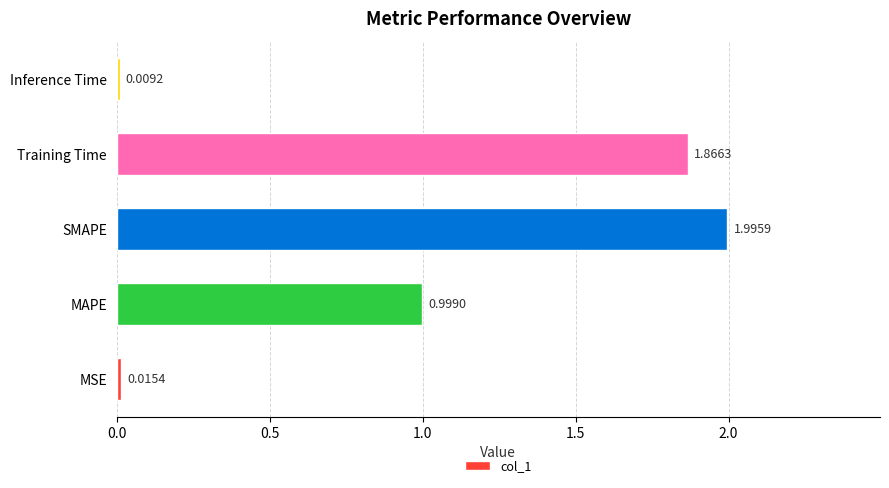

At which category does the chart reach its peak across all series?

SMAPE